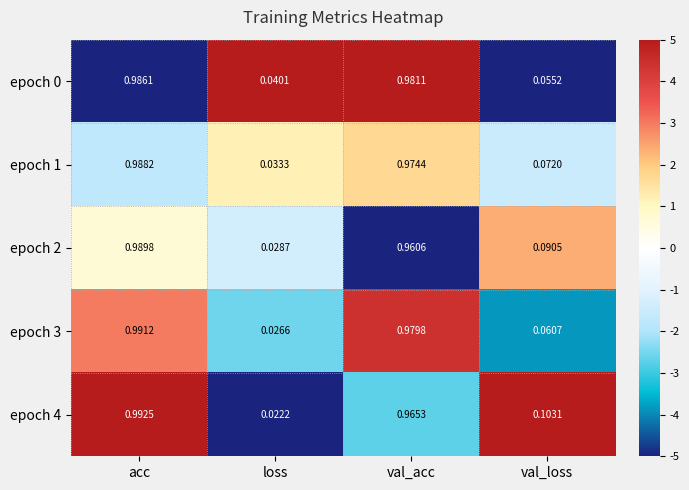

Which category has the highest value in the epoch 4 series?

acc